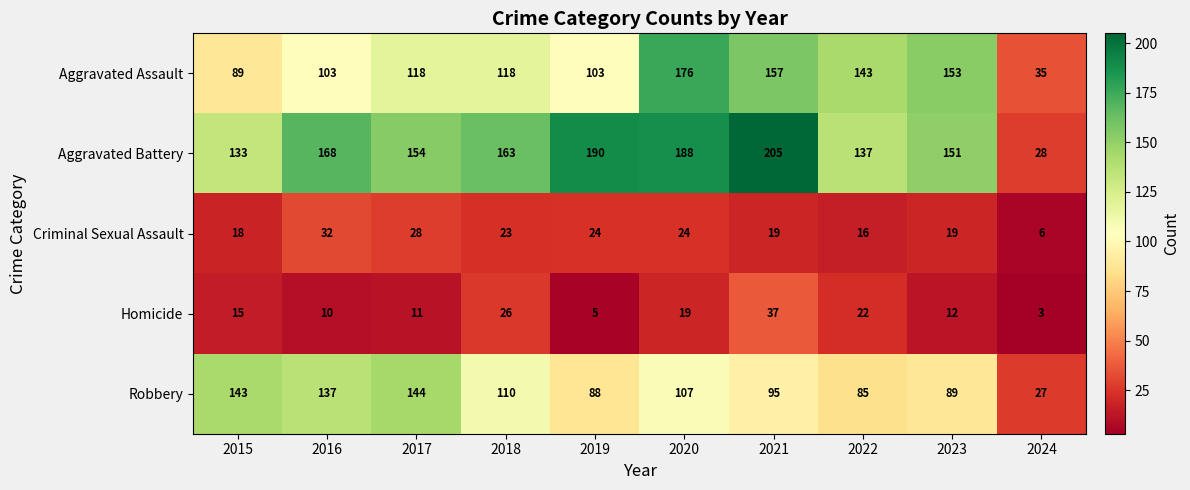

At how many categories does at least one series exceed 176?

3